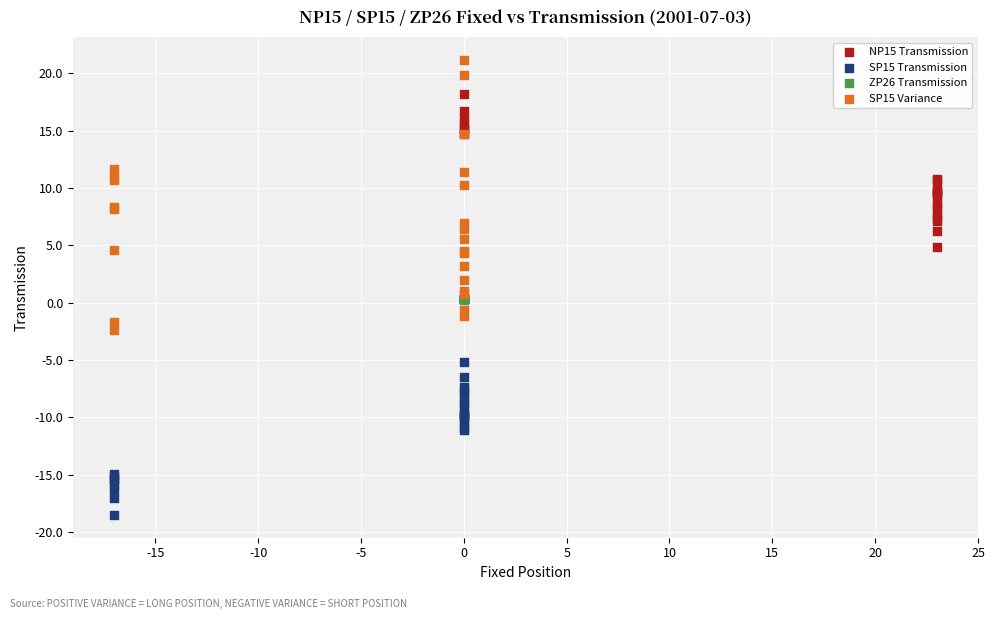

Which series has the widest spread of Y values?

SP15 Variance